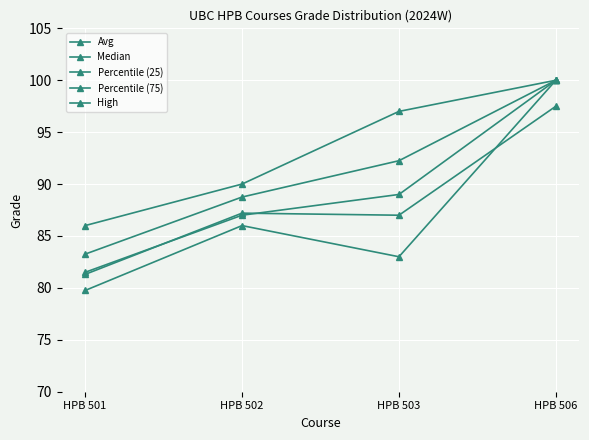

True or false: Percentile (75) and Median intersect in this chart.

False